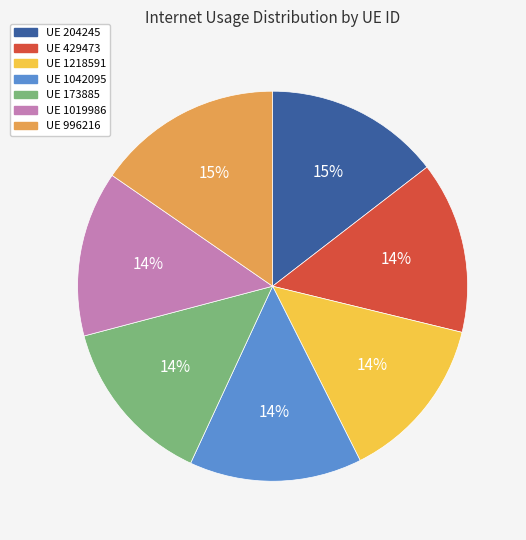

Is there any slice that represents more than half of the pie?

No